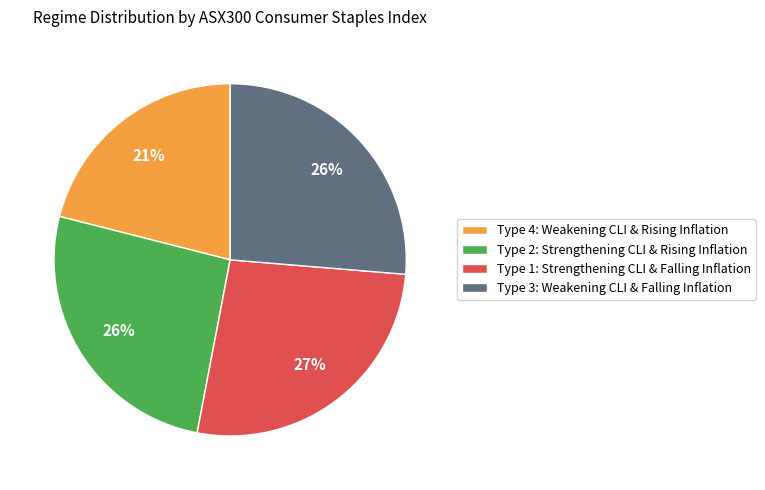

How many segments does this pie chart have?

4